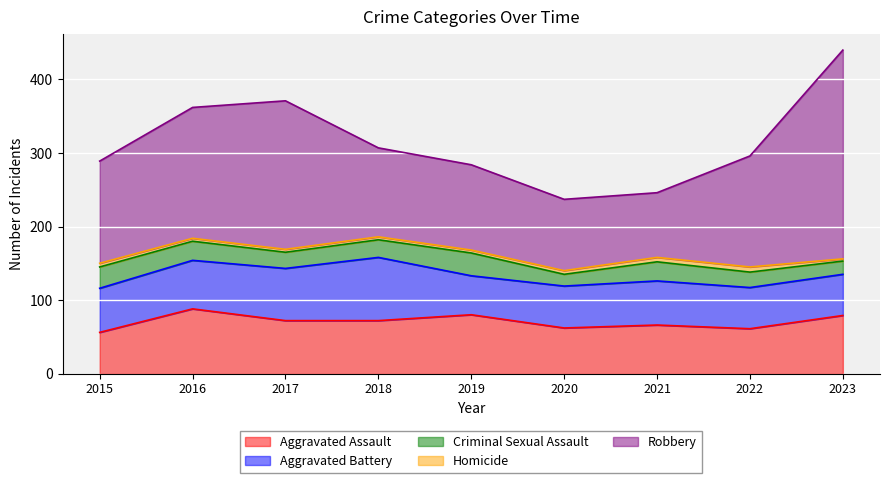

At which label is Aggravated Assault closest to 72?

2017